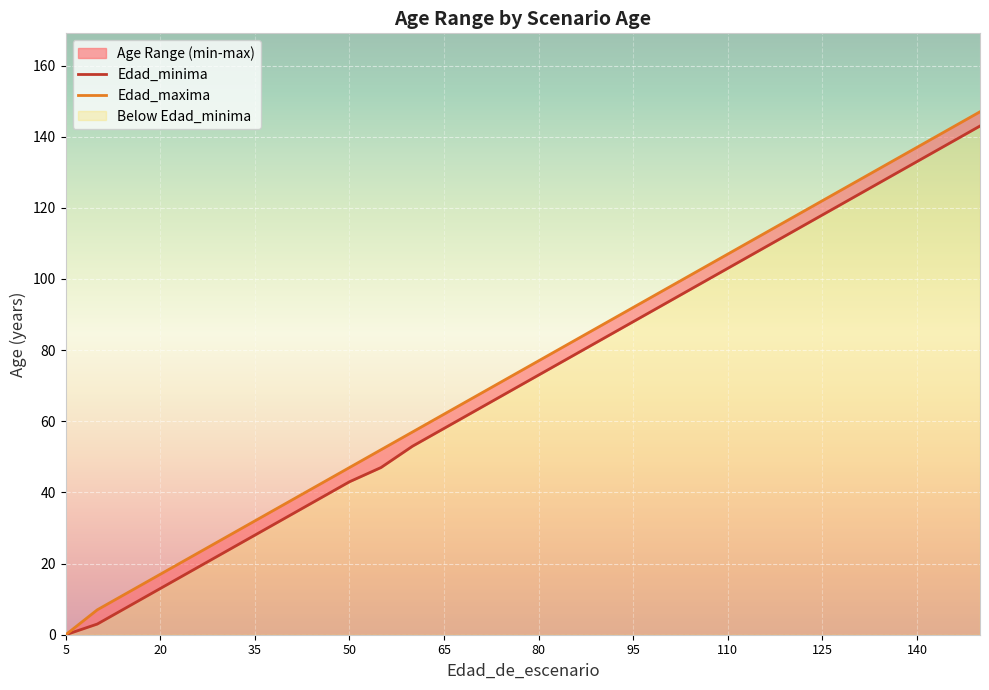

Rank the series by their maximum value, from lowest to highest.

Edad_minima, Edad_maxima